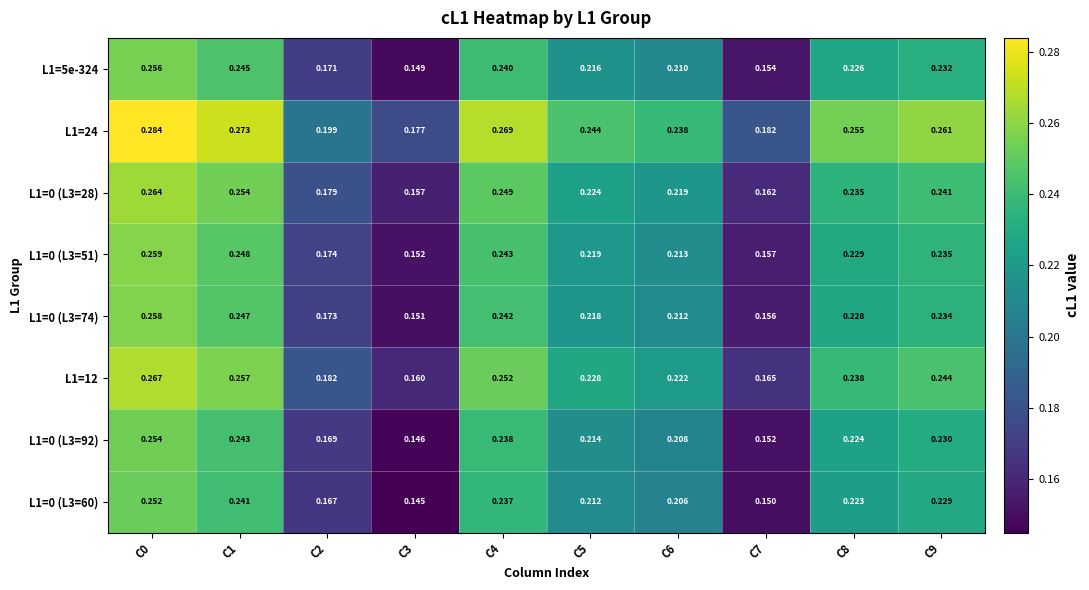

Is the value of L1=12 at C0 greater than the value of L1=0 (L3=92) at C6?

Yes